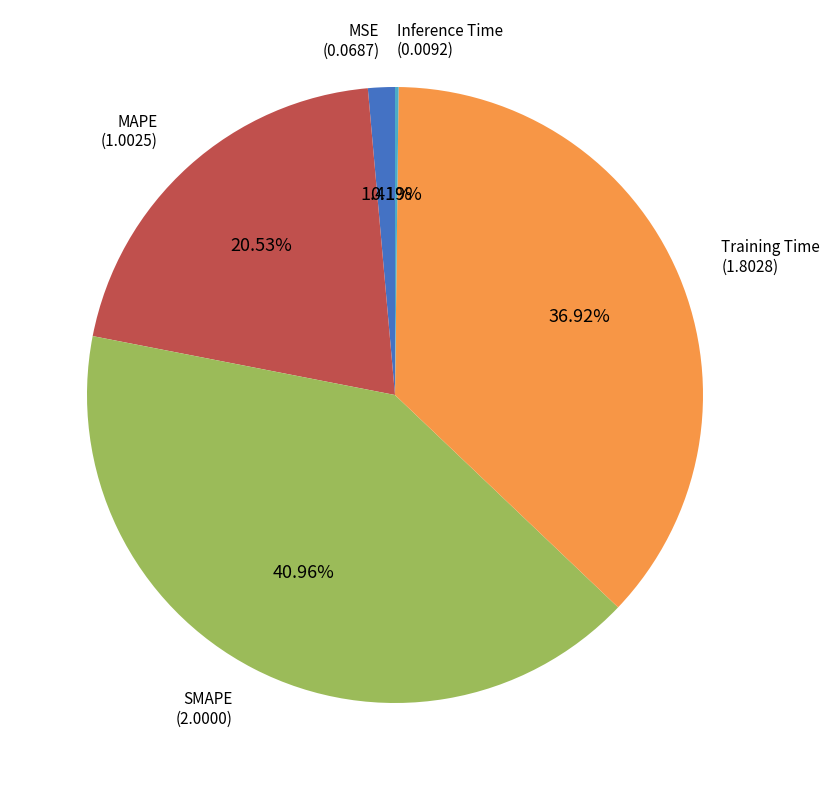

Is there any slice that represents more than half of the pie?

No